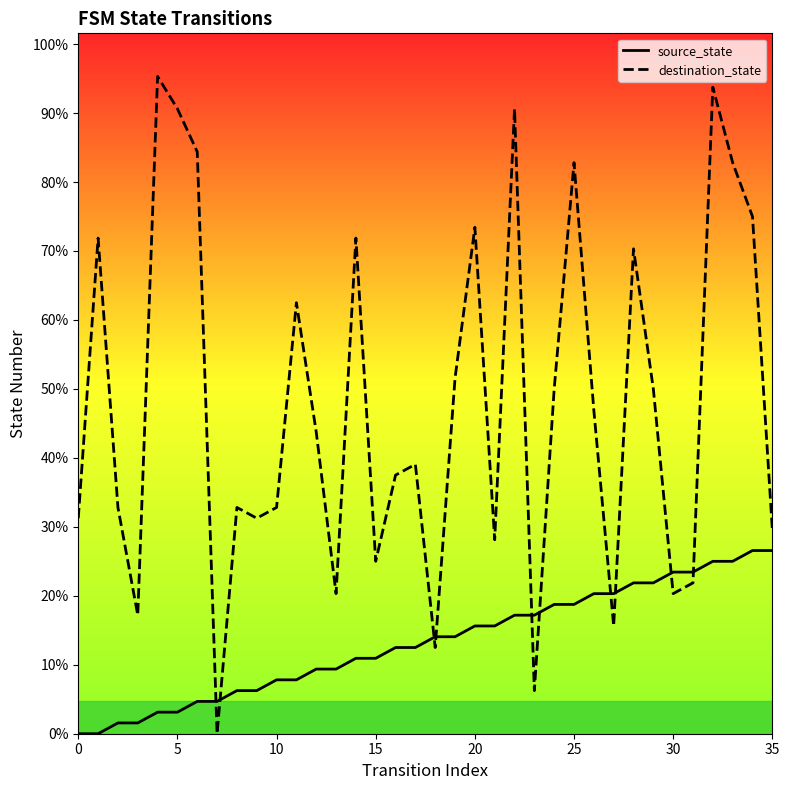

How many values in the source_state series are below 9?

18